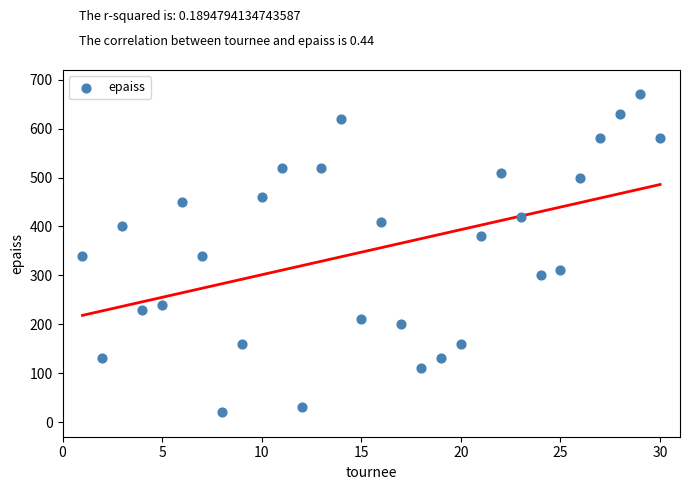

What is the range of Y values (max minus min)?

650